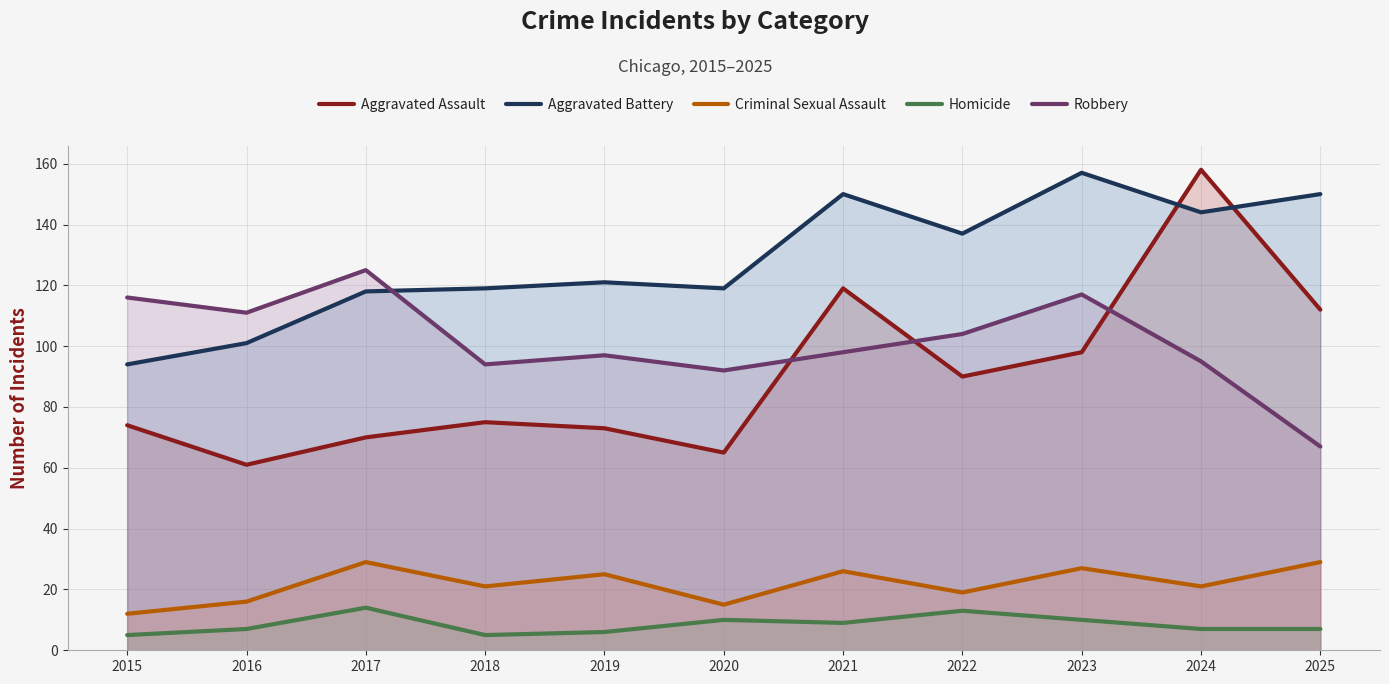

Is it true that Robbery equals 170 at 2016?

False